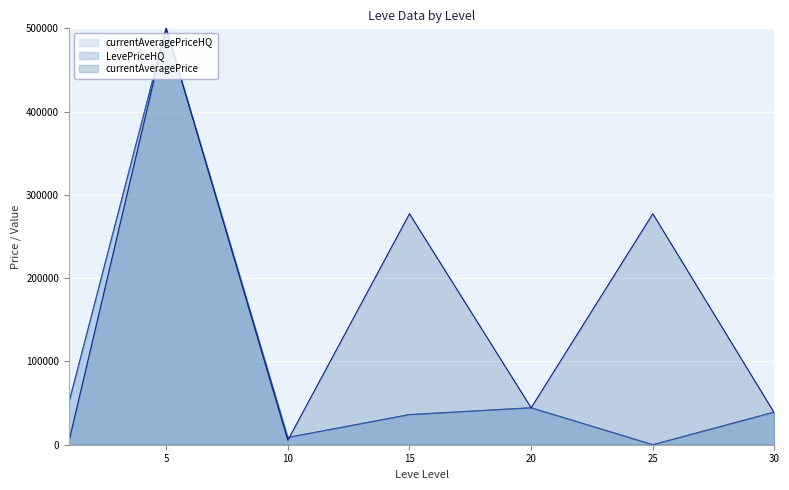

Where is the first local minimum for LevePriceHQ?

10